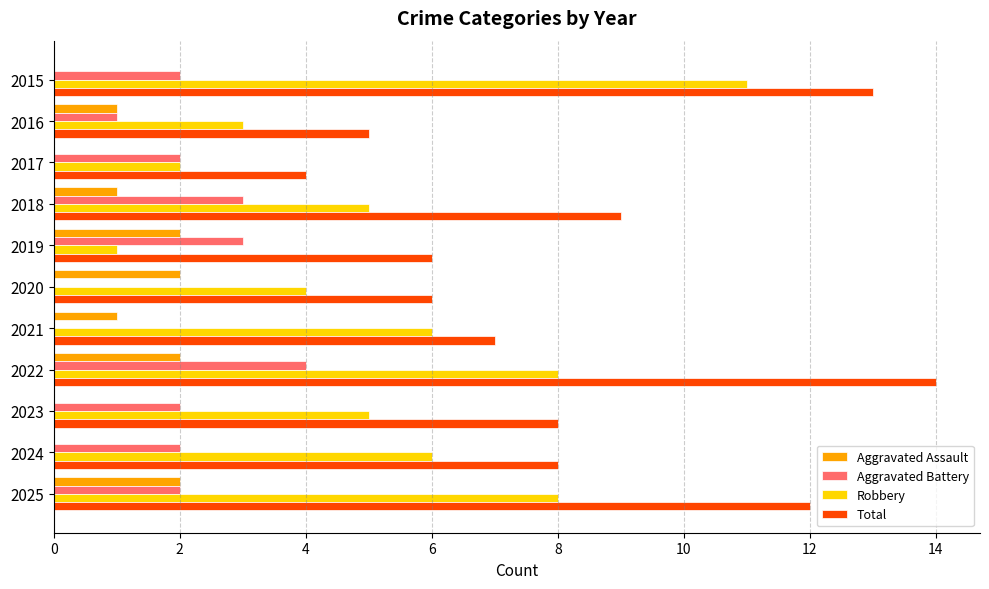

Which series changed the most between 2022 and 2024?

Total